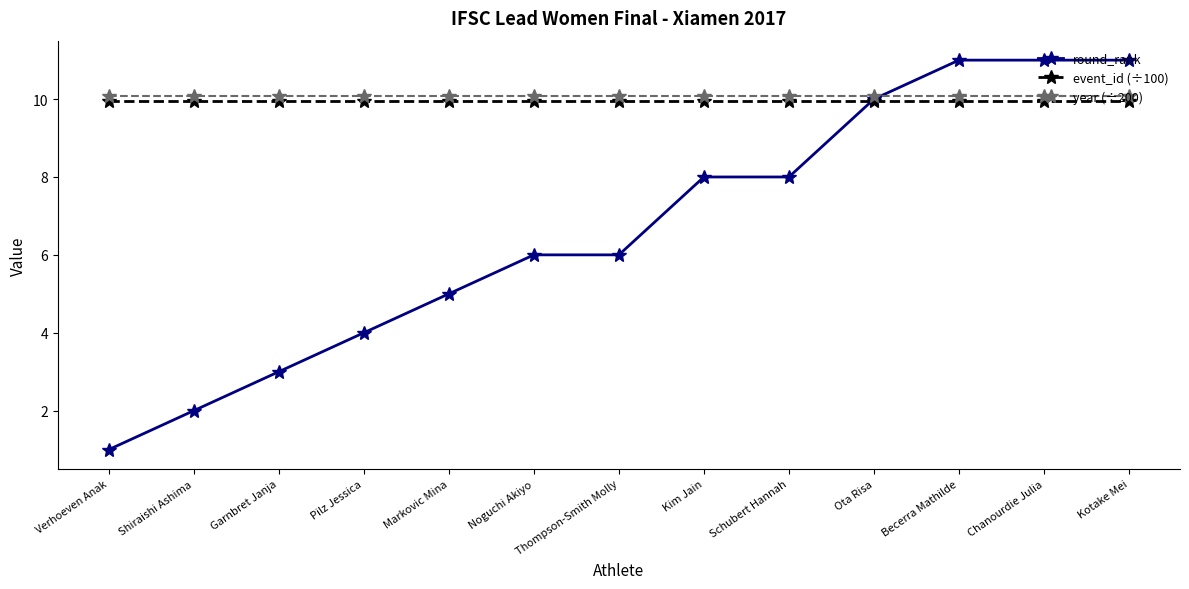

At which category does the chart reach its minimum across all series?

Verhoeven Anak